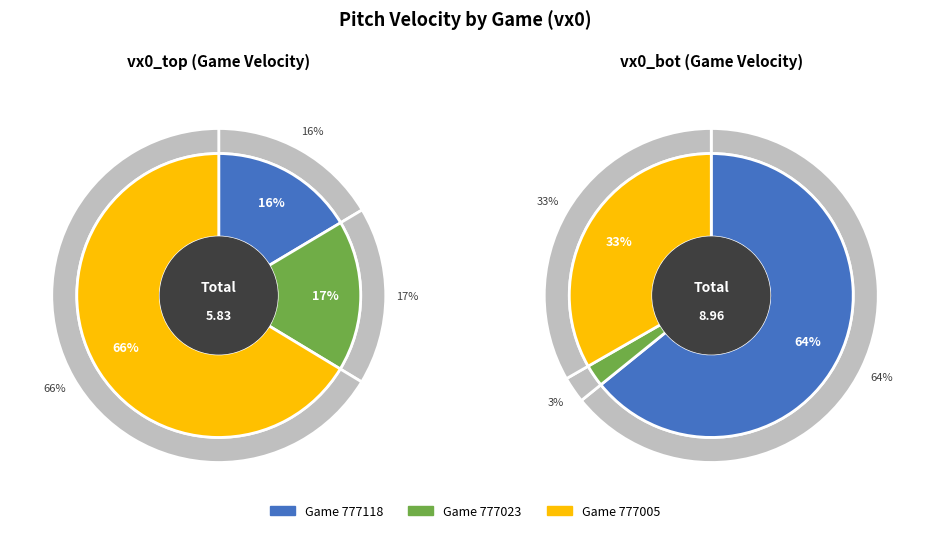

What is the difference between the highest and lowest values at 777118?

4.8